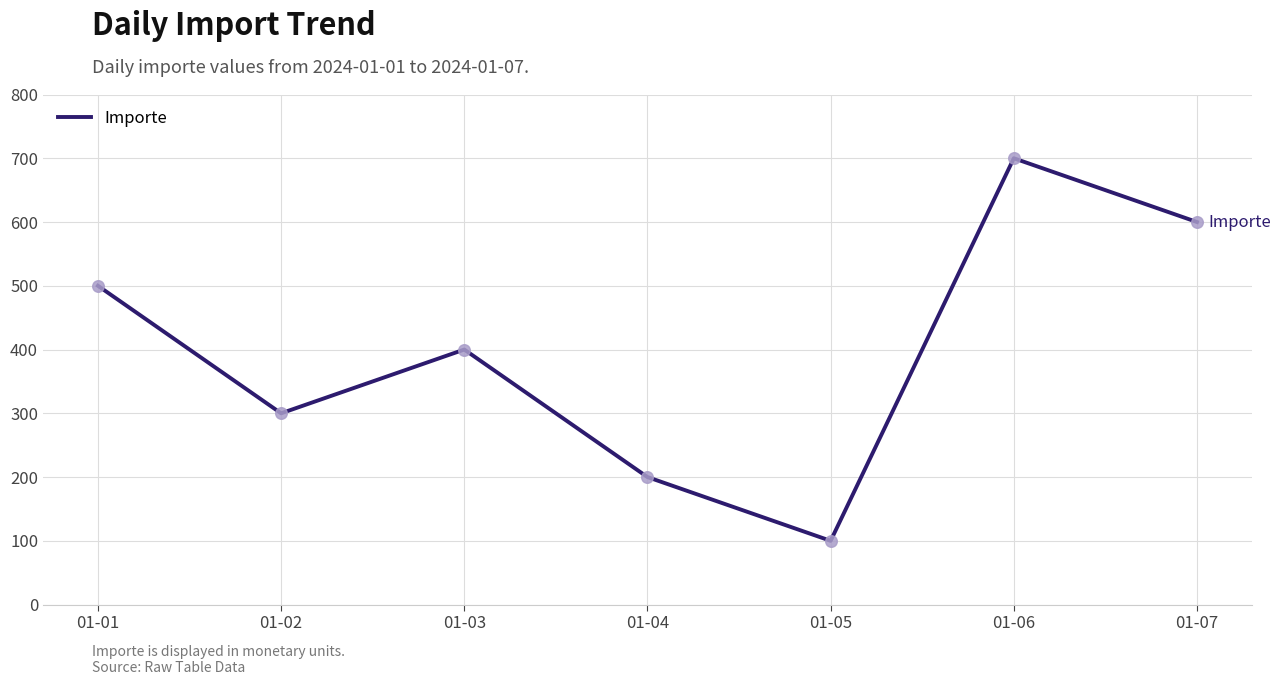

What is the change in value from 01-01 to 01-07?

+100